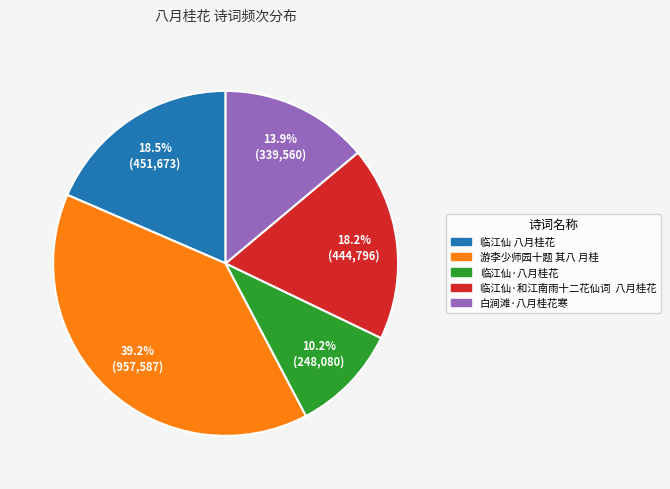

To the nearest percent, what is the average slice percentage?

20%